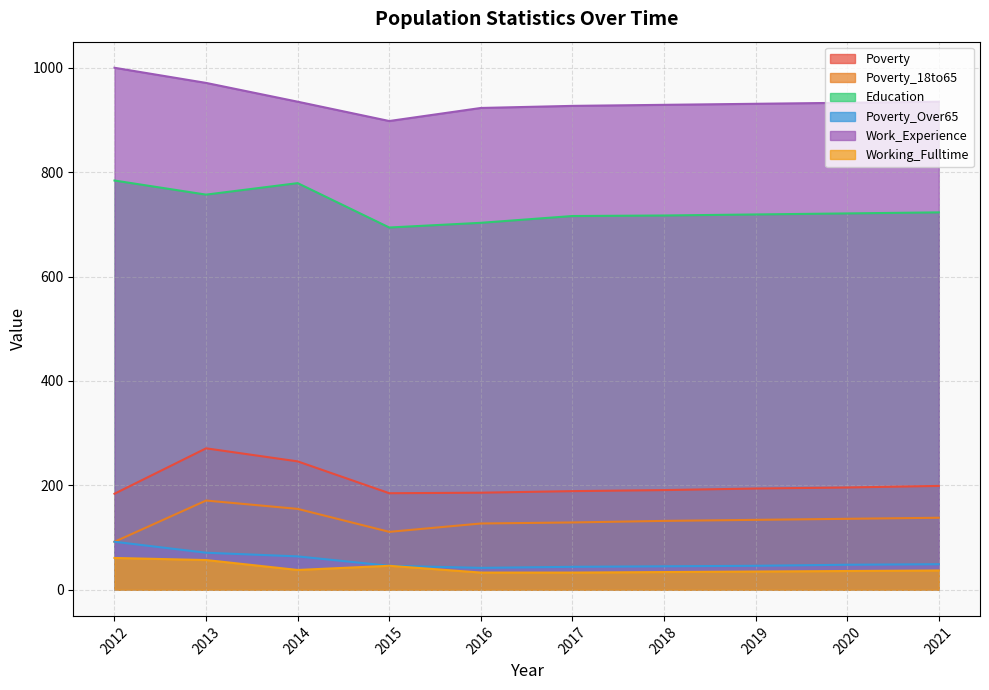

Reading left to right, transcribe all the data shown in this chart.

Poverty: 184	271	246	185	186	189	191	194	196	199
Poverty_18to65: 92	171	155	111	127	129	132	134	136	138
Education: 784	757	779	694	703	716	717	719	721	723
Poverty_Over65: 92	71	64	46	42	44	45	46	48	49
Work_Experience: 1000	971	935	898	923	927	929	931	933	935
Working_Fulltime: 61	57	38	46	33	33	34	35	36	37